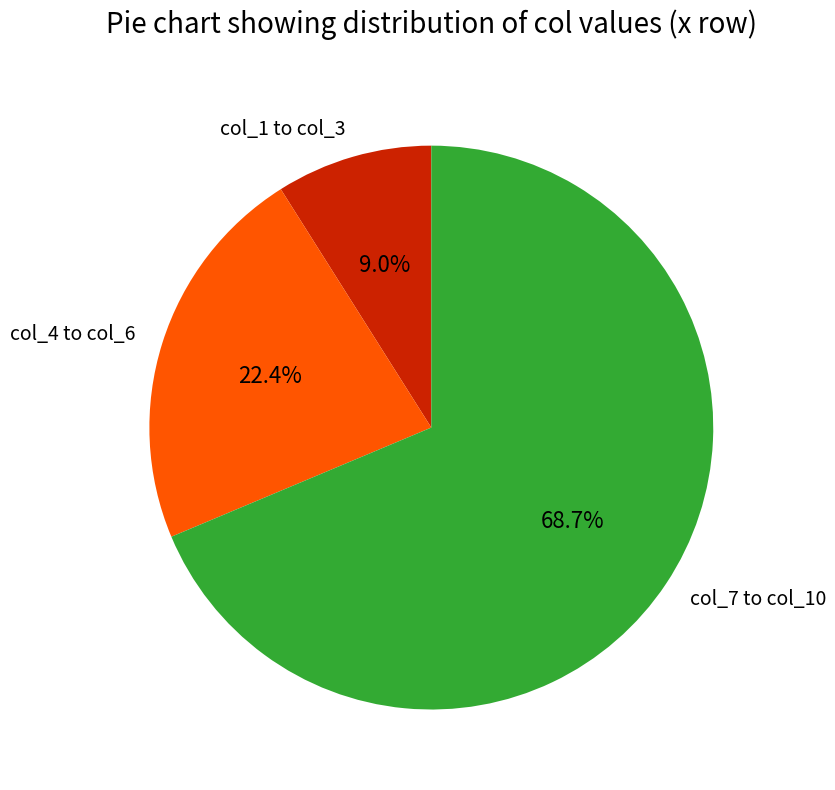

What portion of the pie excludes col_4 to col_6?

77.6%